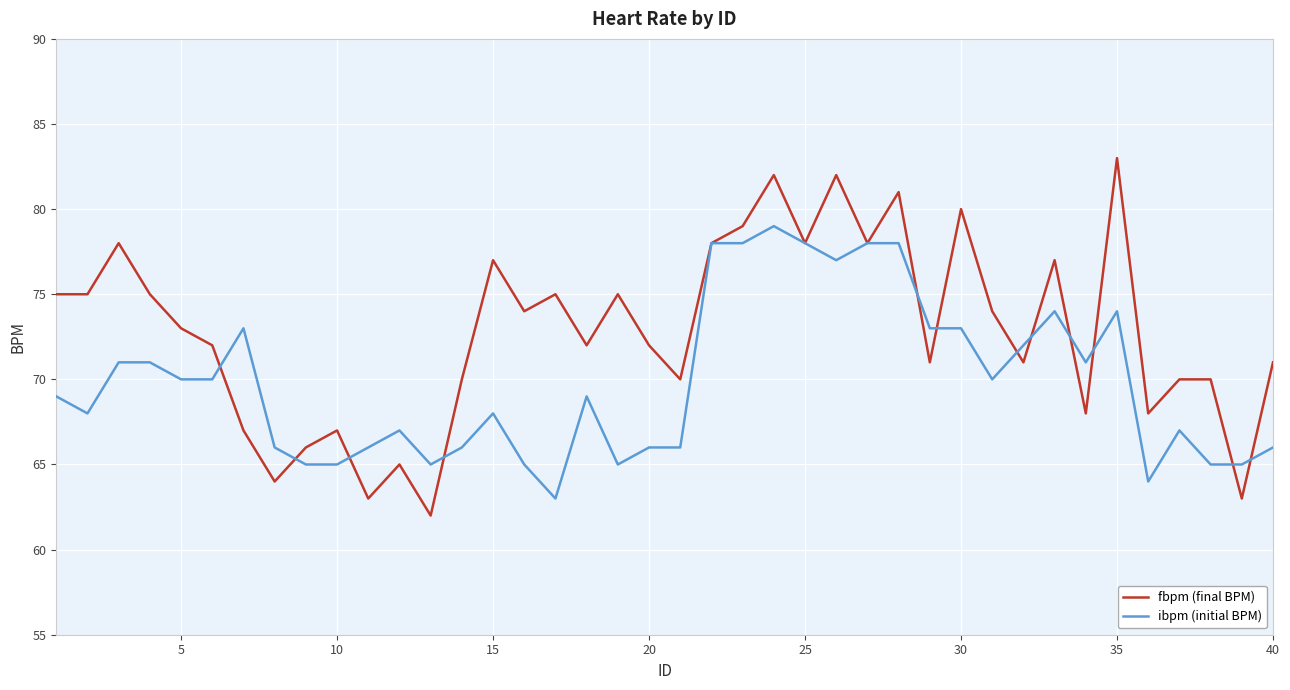

What is the minimum value shown in the chart?

62